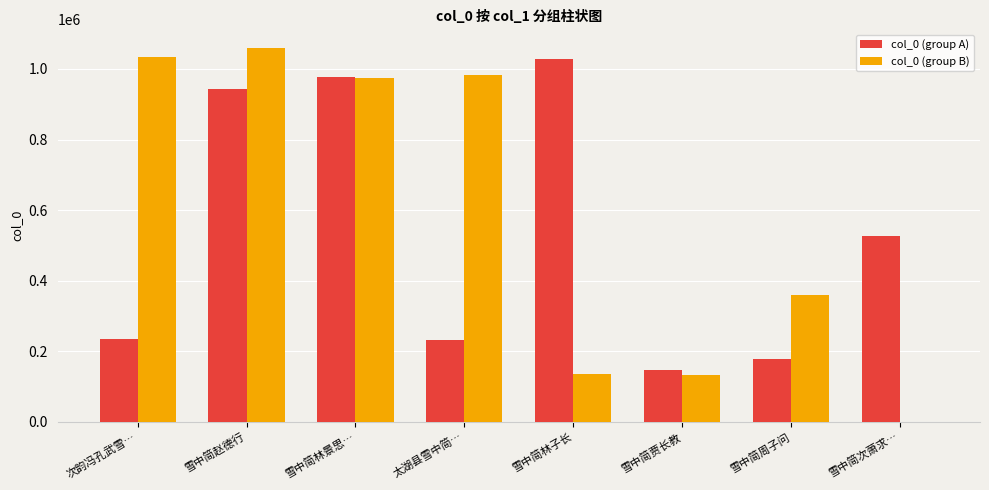

What is the sum of the col_0 (group A) values at 雪中简赵德行 and 太湖县雪中简…?

1173345